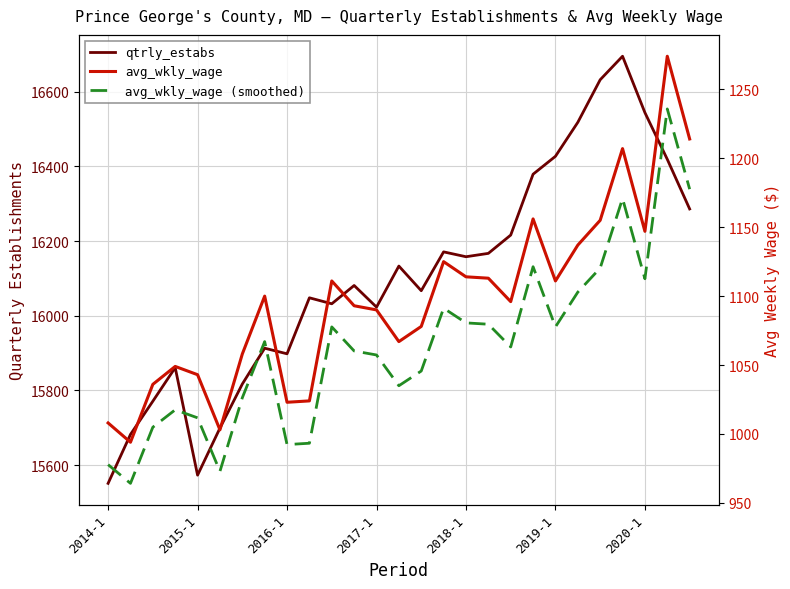

True or false: qtrly_estabs and avg_wkly_wage cross at least once.

False